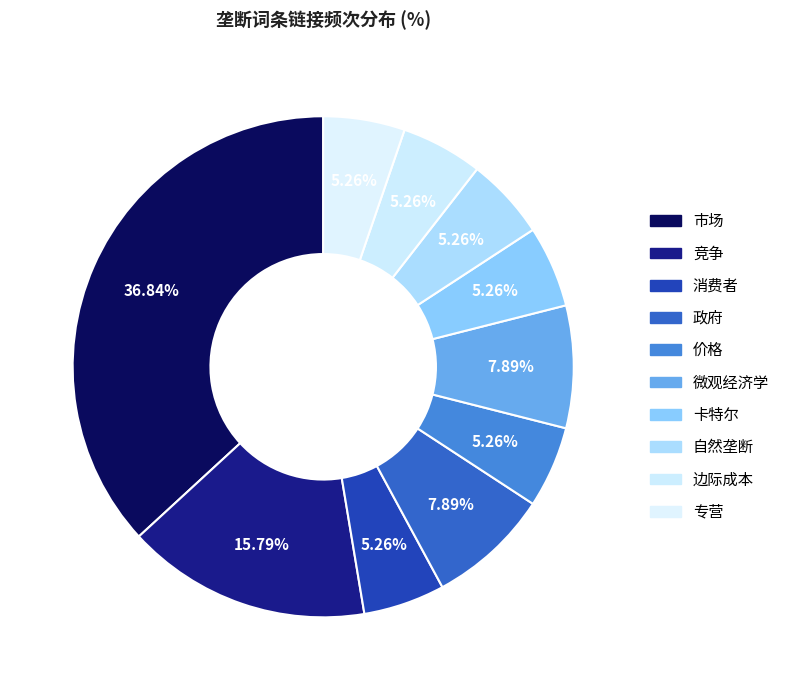

To the nearest percent, what portion does 市场 represent?

37%